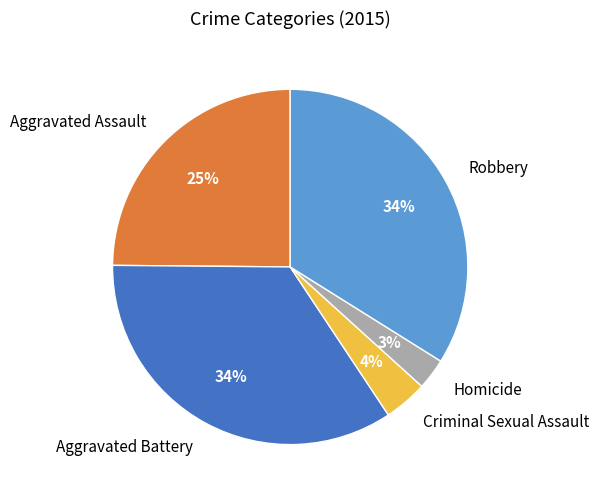

How many slices are in this pie chart?

5